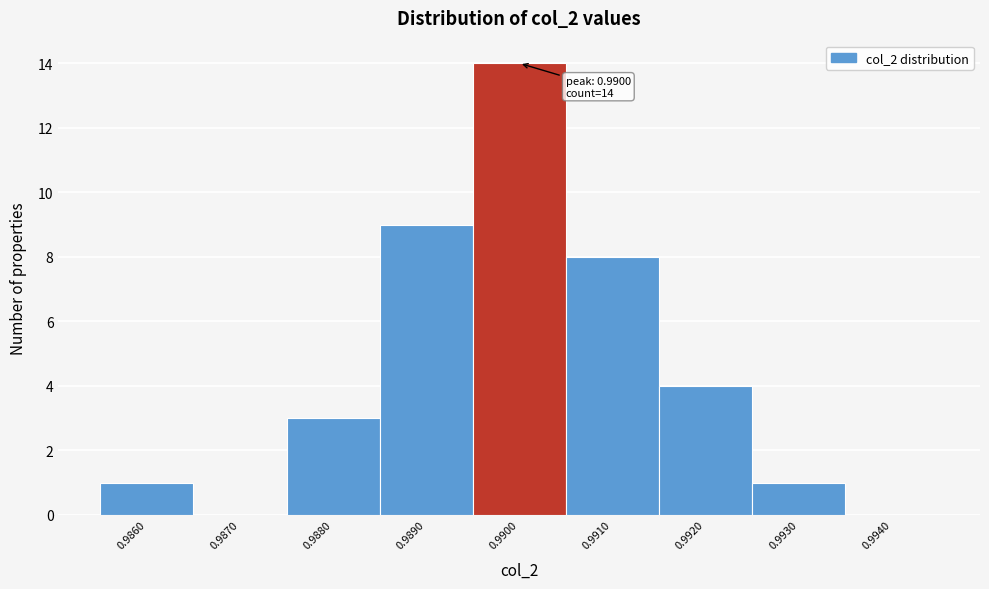

Reading left to right, what are all the values shown in this chart?

0.9860=1	0.9870=0	0.9880=3	0.9890=9	0.9900=14	0.9910=8	0.9920=4	0.9930=1	0.9940=0